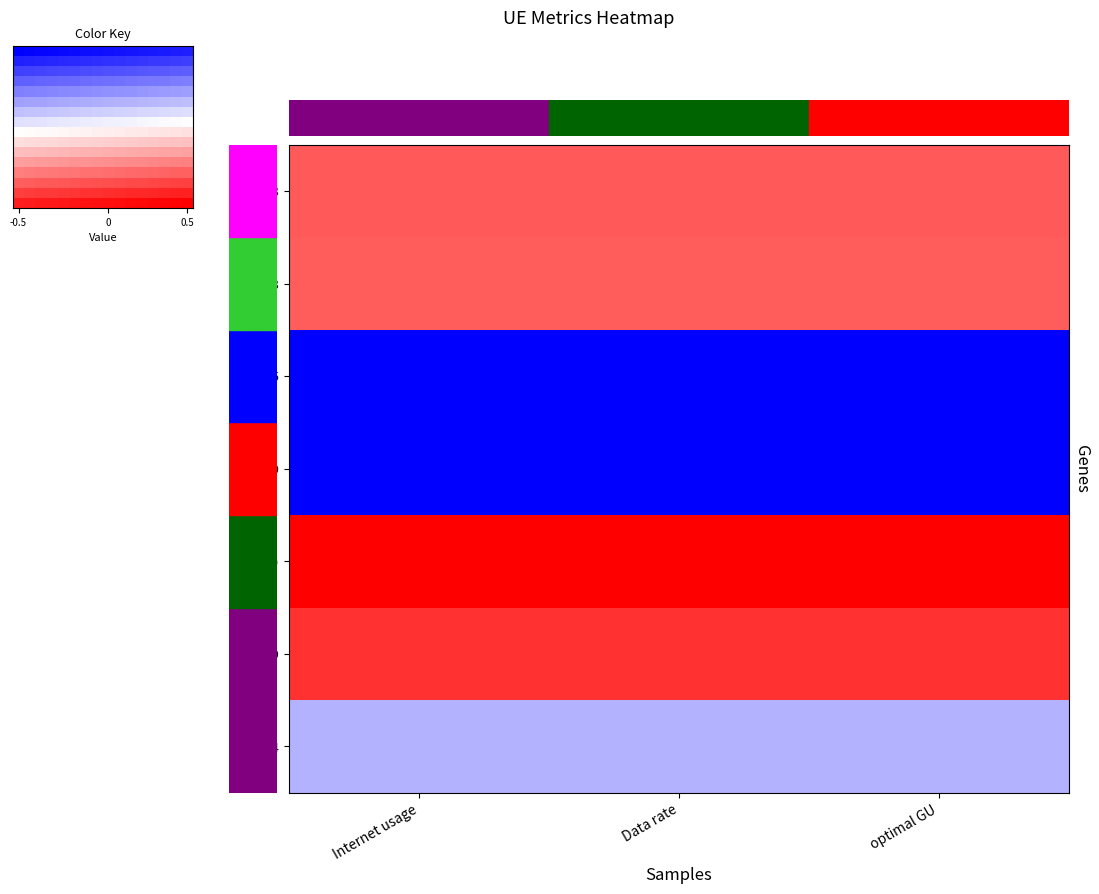

Which category has the lowest value across all series?

-0.5